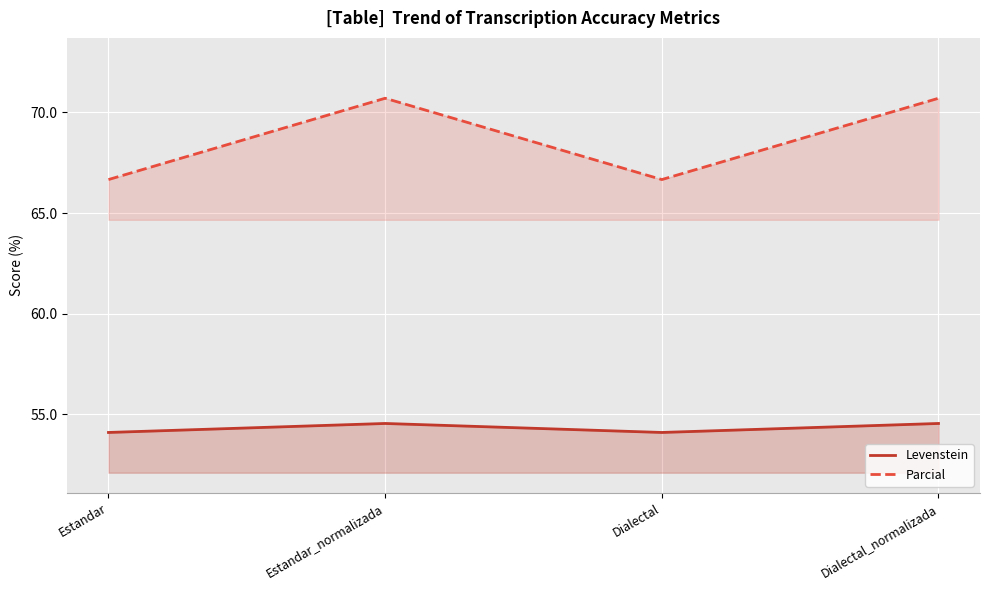

True or false: Levenstein and Parcial cross at least once.

False